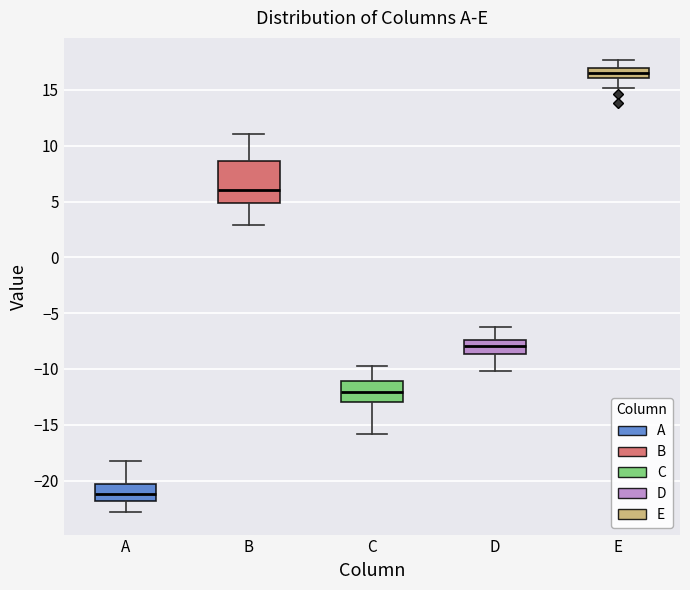

Comparing the boxes themselves (not the whiskers), which one is the tallest?

B